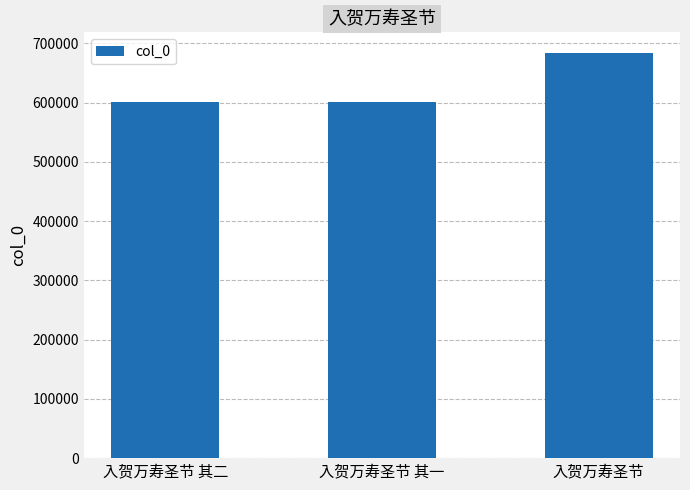

Where is the data nearest to the value 642385?

入贺万寿圣节 其二